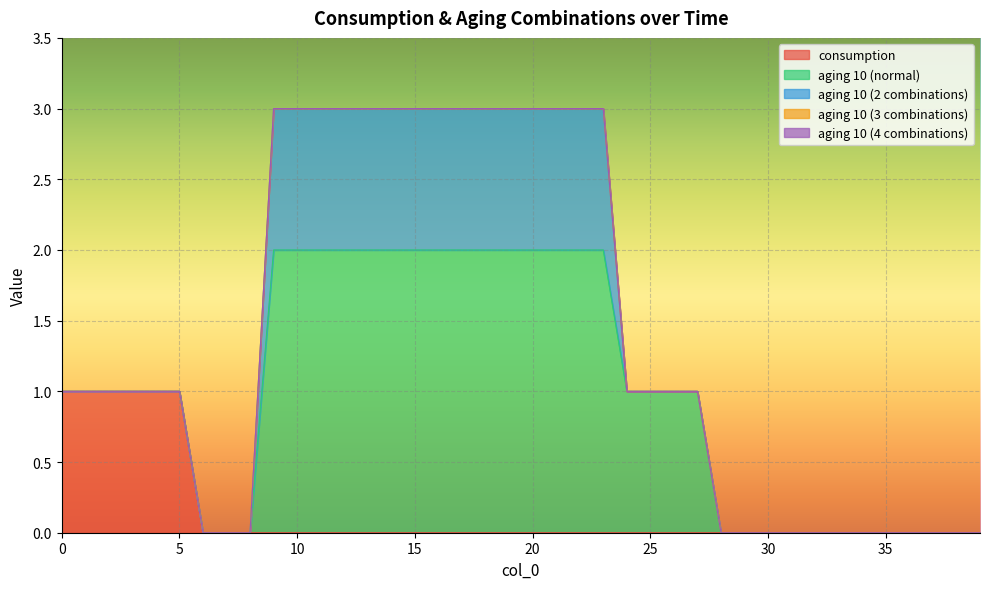

True or false: aging 10 (normal) has a value of 2 at 20.

True